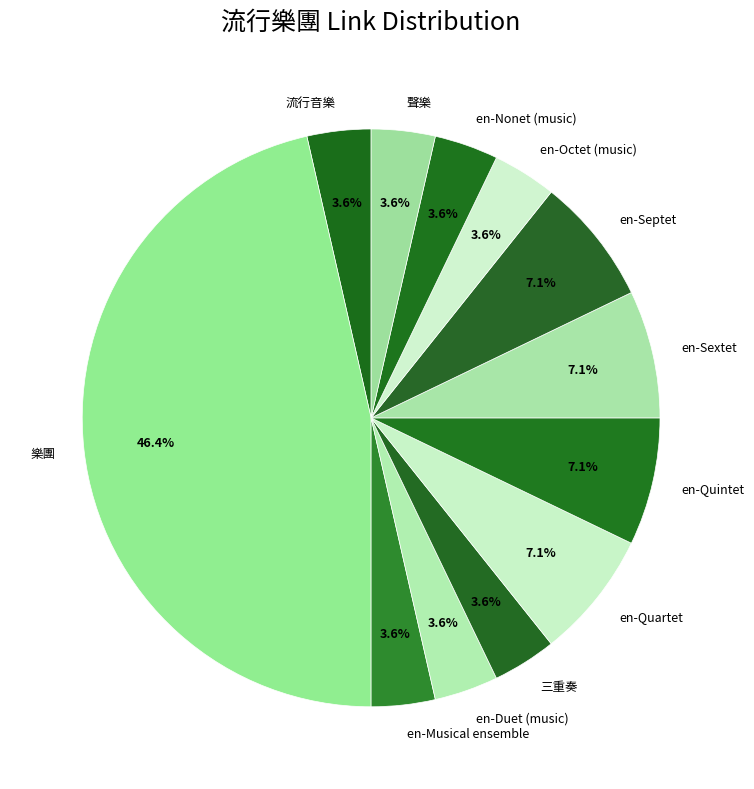

What is the largest slice in the pie chart?

樂團